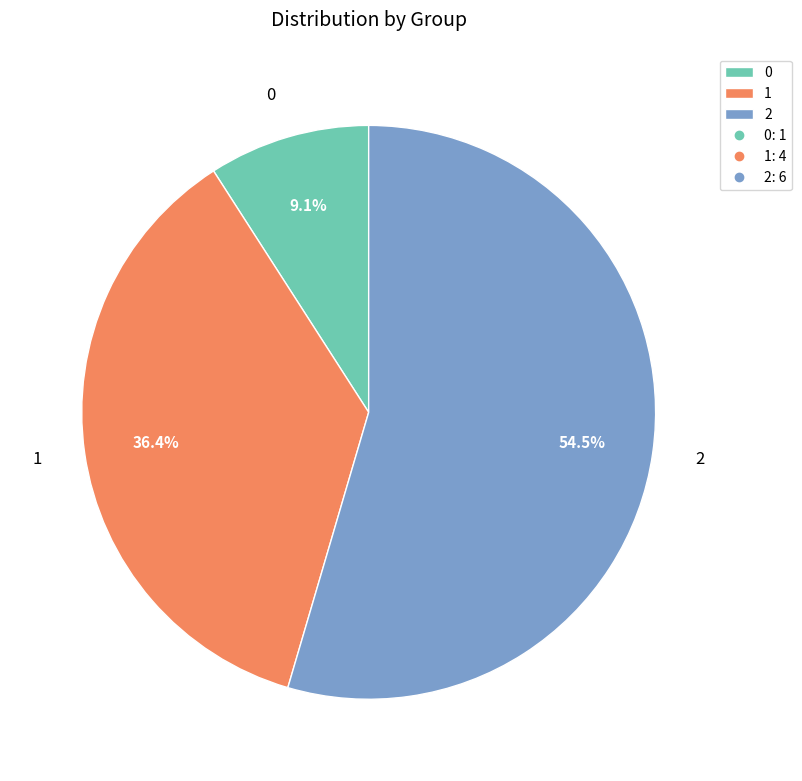

Does 2 account for over 50% of the chart?

Yes